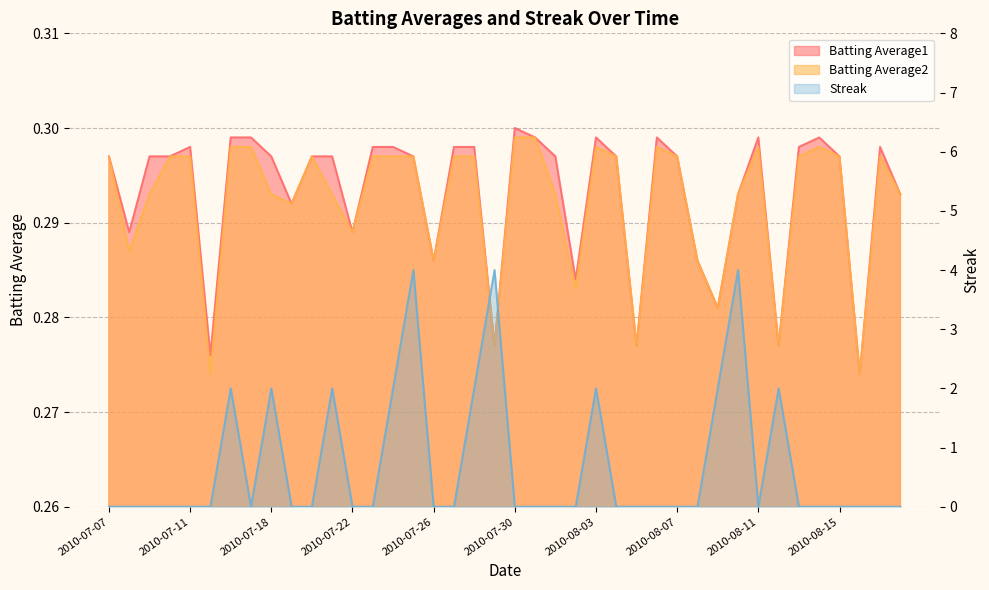

Between 2010-07-16 and 2010-08-07, which is larger?

2010-07-16